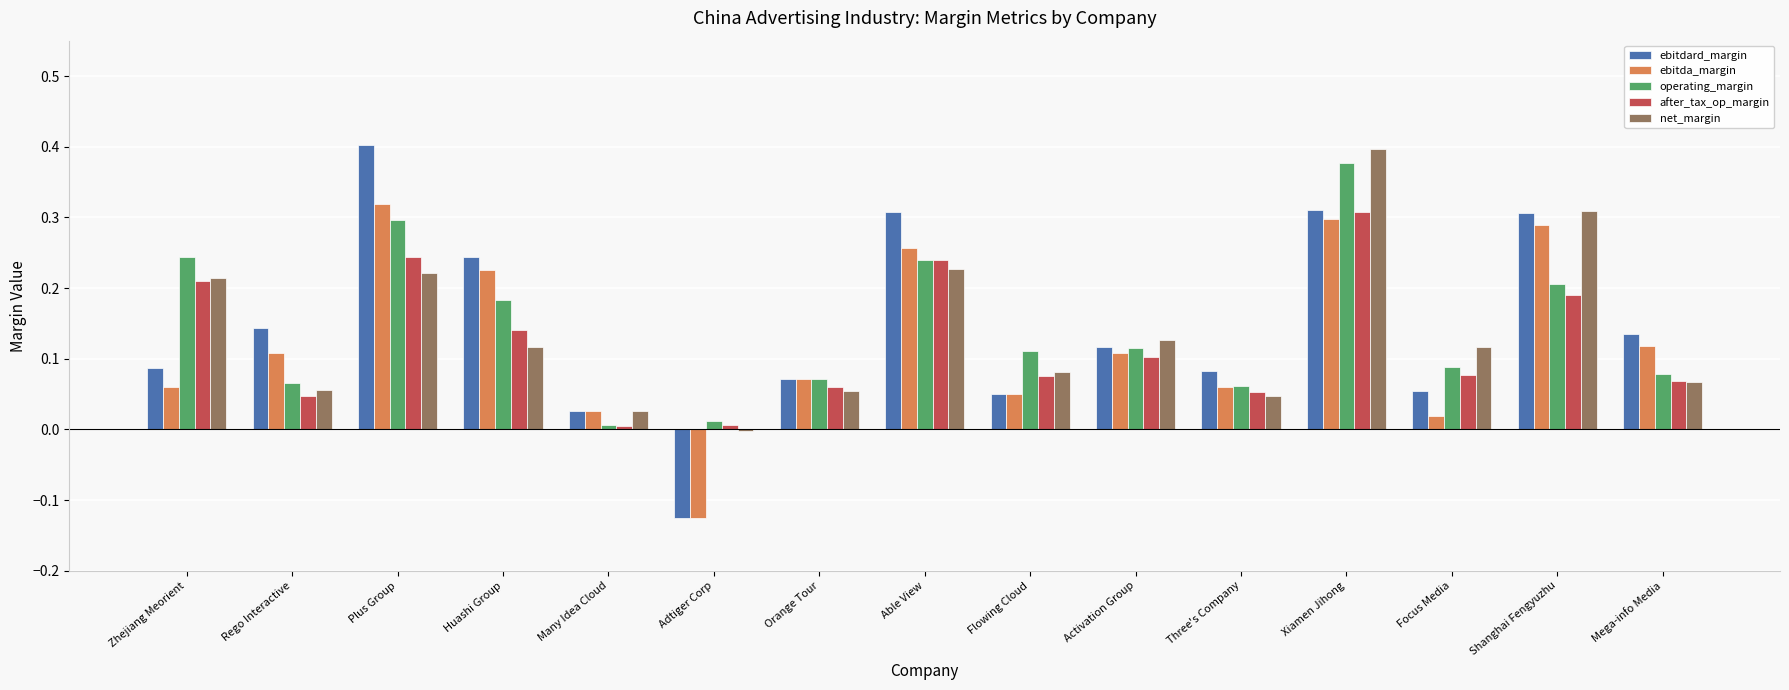

How many data points does each series have?

15